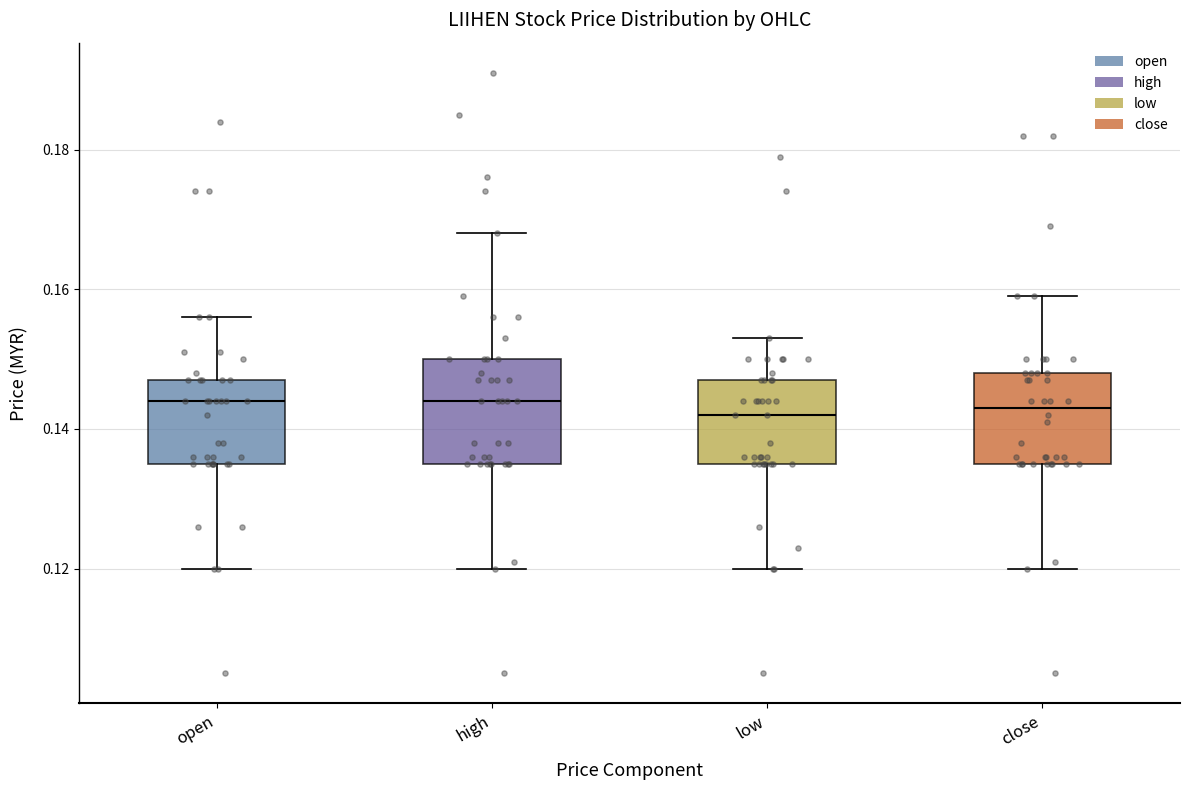

Reading left to right, transcribe this box plot: for each box, give where its median line is, the range the box spans, and where its two whiskers end, as read against the y-axis. The values are not printed on the chart, so give them approximately, as read against the axis.

open: median 0.144, box 0.136 to 0.148, whiskers 0.120 to 0.156
high: median 0.144, box 0.136 to 0.150, whiskers 0.120 to 0.168
low: median 0.142, box 0.136 to 0.148, whiskers 0.120 to 0.154
close: median 0.144, box 0.136 to 0.148, whiskers 0.120 to 0.160